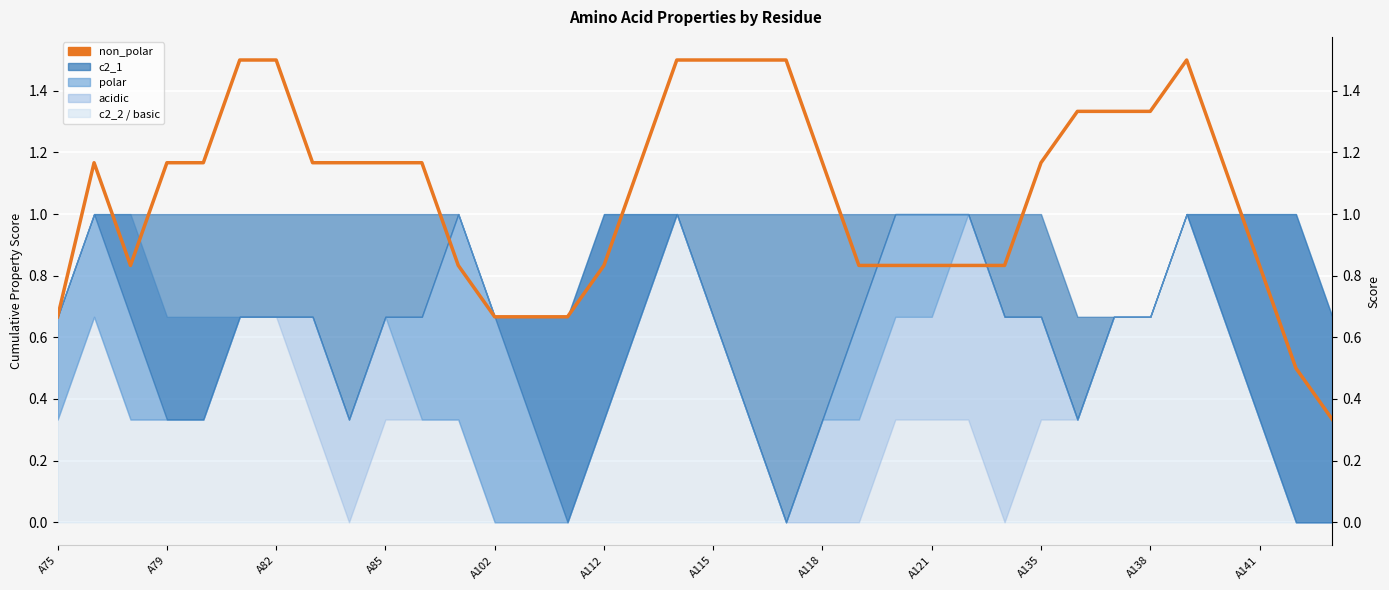

What is the average value?

1.1